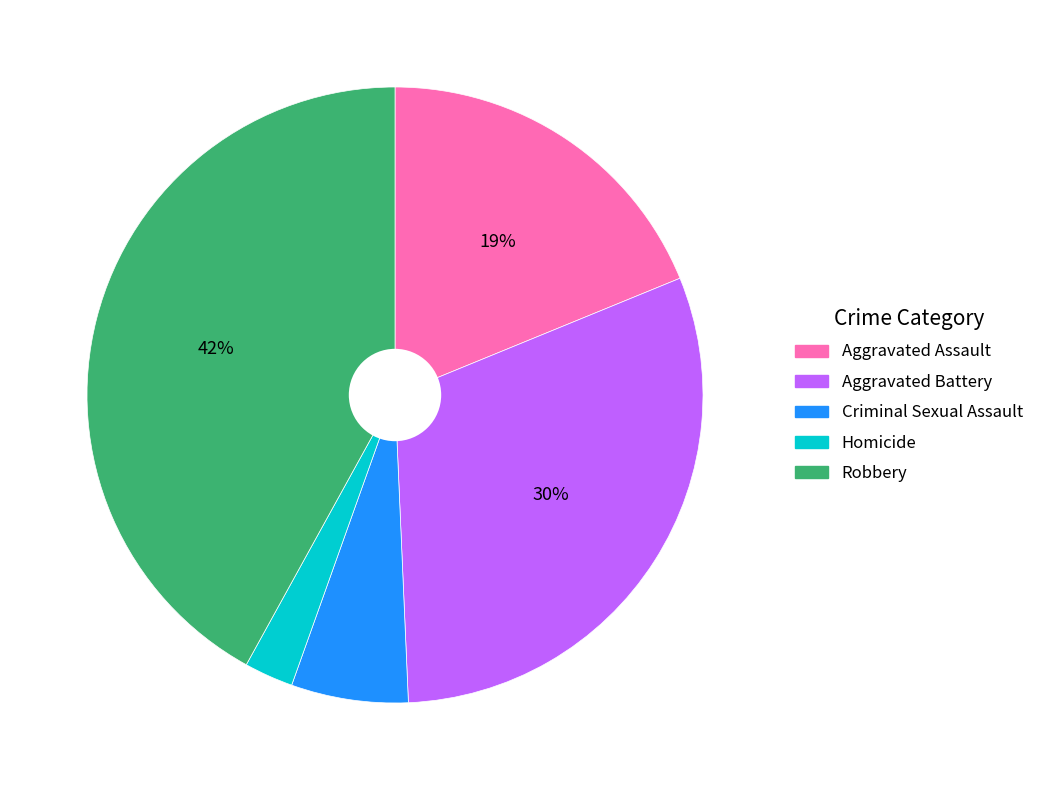

Is the sum of Aggravated Battery and Homicide greater than half?

No